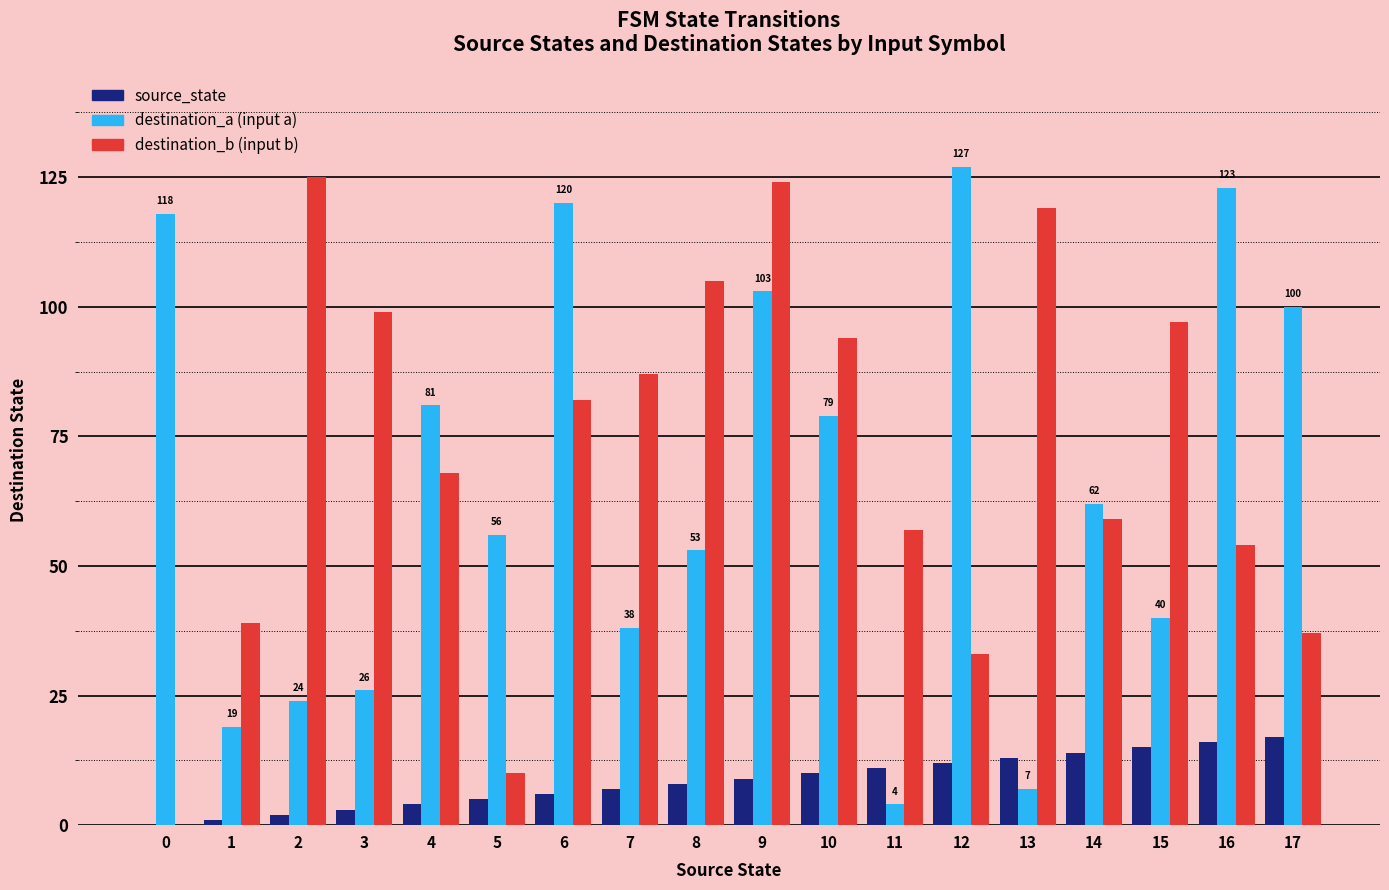

Are the bars horizontal?

No